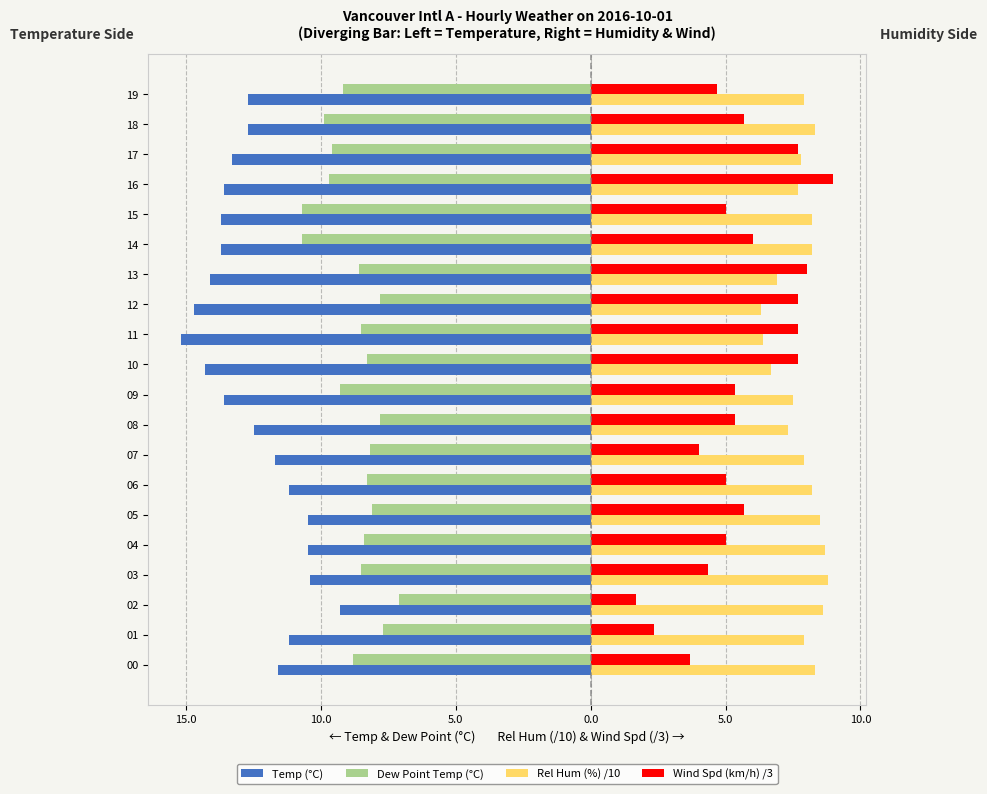

Is it true that Dew Point Temp (°C) equals -9.2 at 19?

True